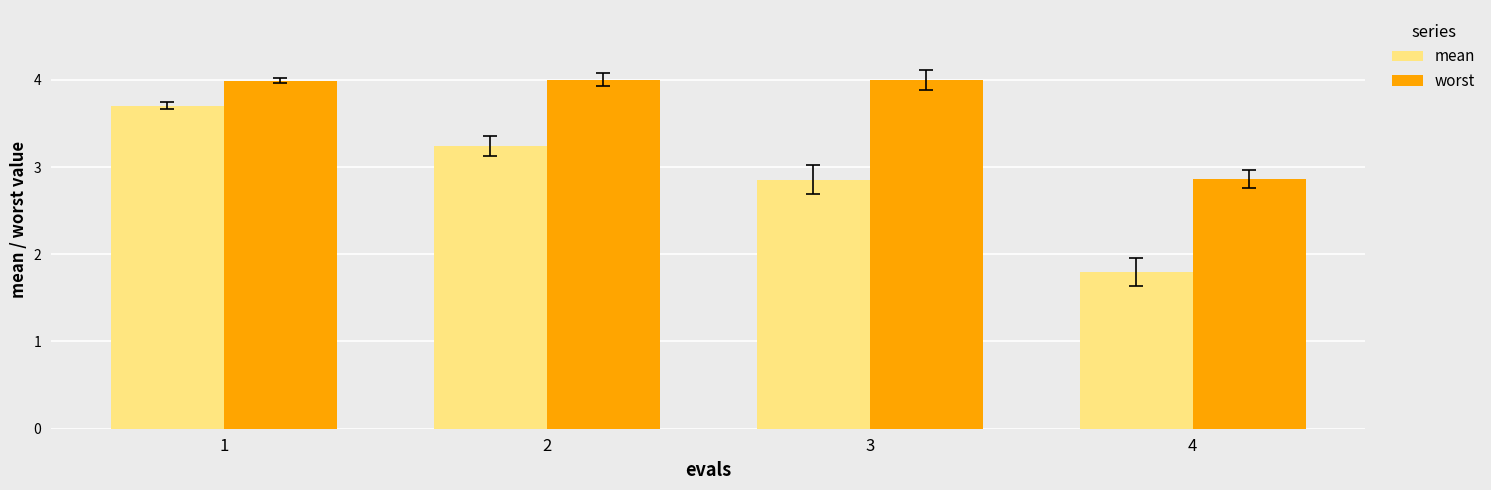

What is the spread (max minus min) of values at 4?

1.1